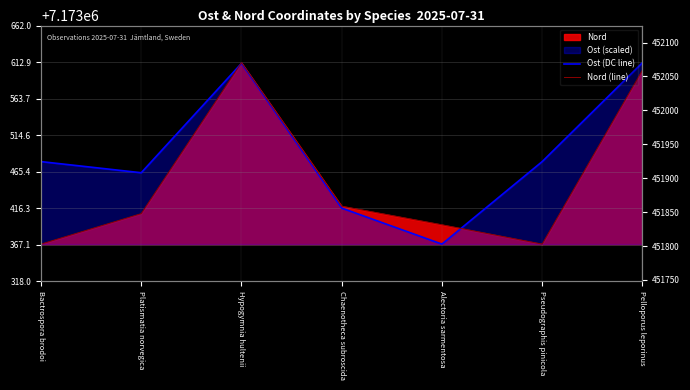

Which series has the widest spread of values?

Ost (DC line)